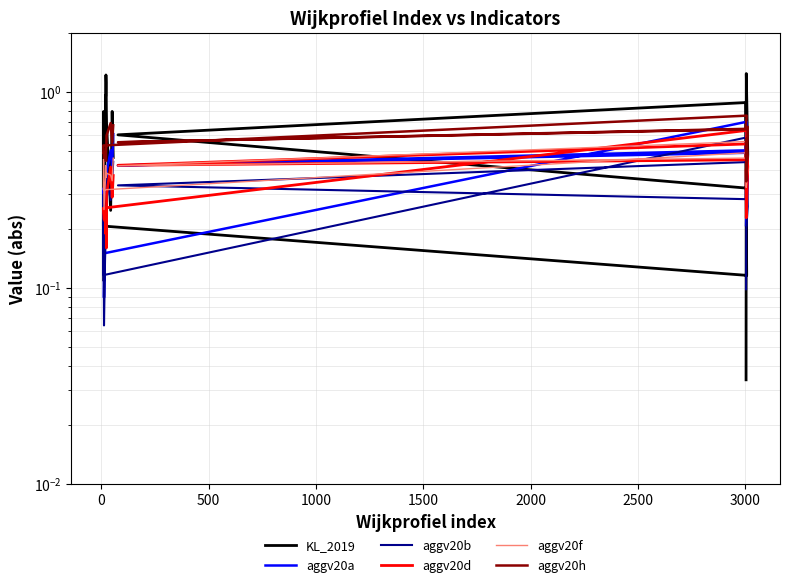

How many interior local peaks does the aggv20a series have?

6